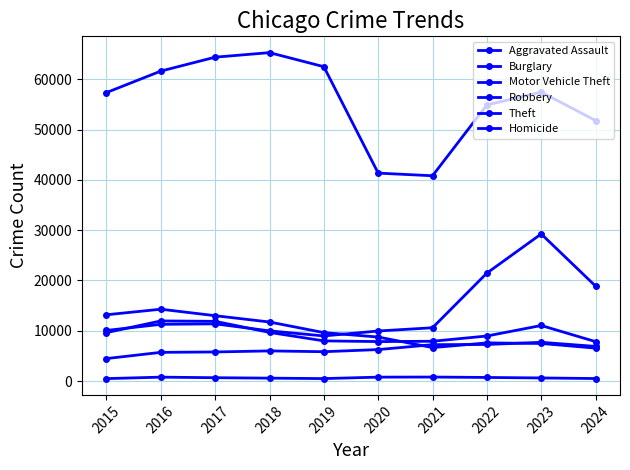

Where is the first local maximum for Theft?

2018